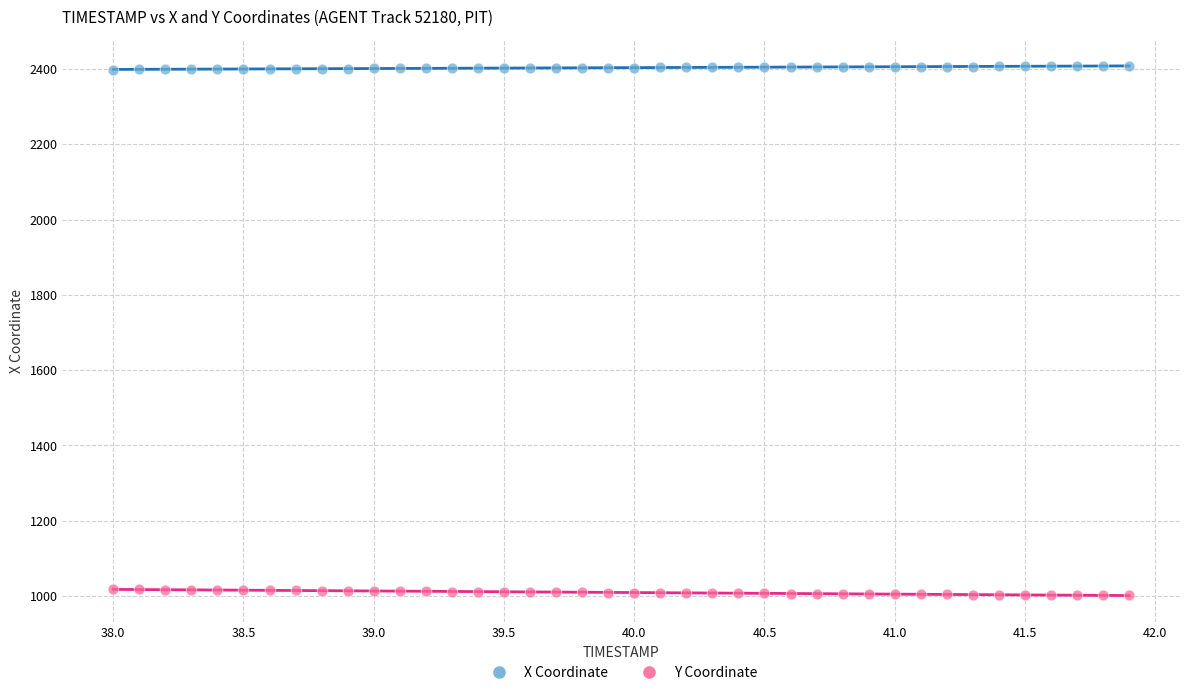

What is the X range (max minus min) for the scatter plot?

3.9